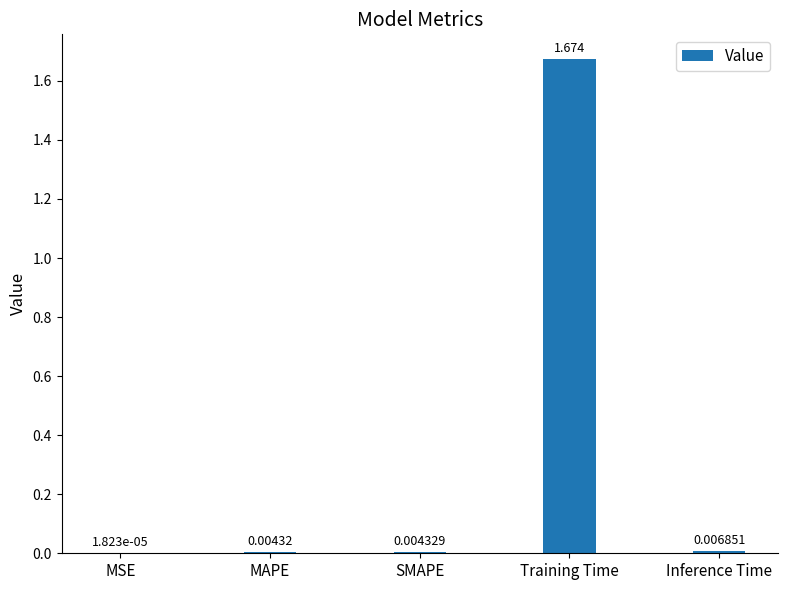

Which label corresponds to the largest value in the chart?

Training Time